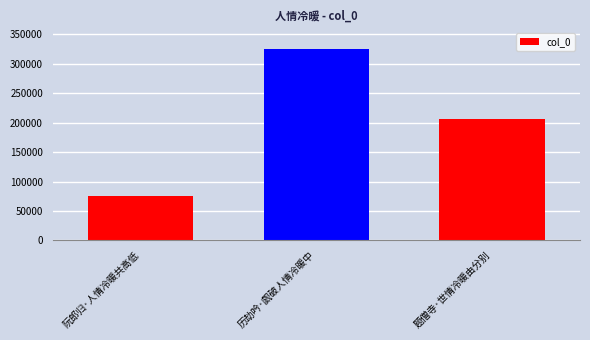

What is the average value?

202518